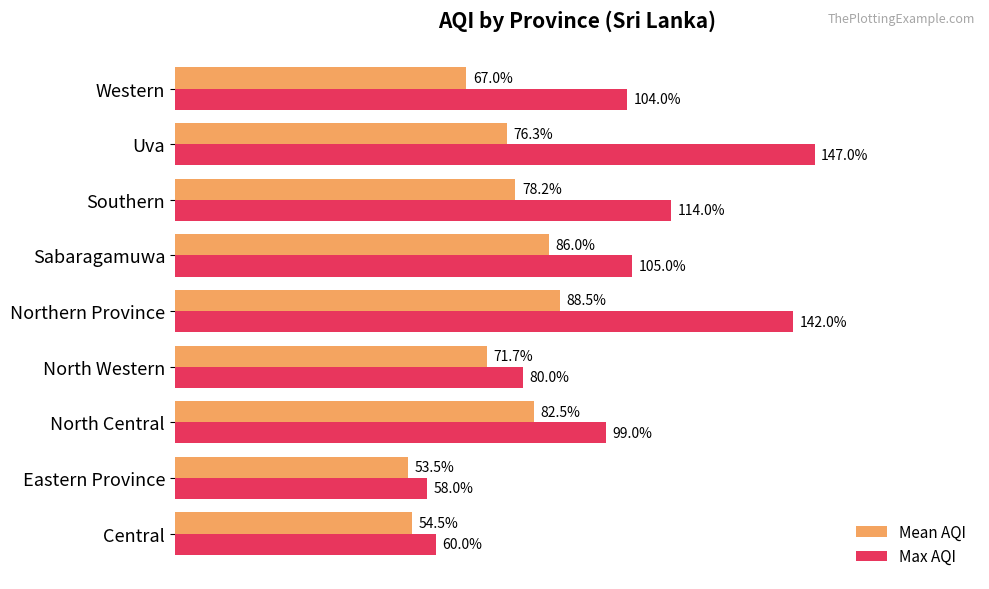

List the labels in order of Max AQI value, smallest first.

Eastern Province, Central, North Western, North Central, Western, Sabaragamuwa, Southern, Northern Province, Uva